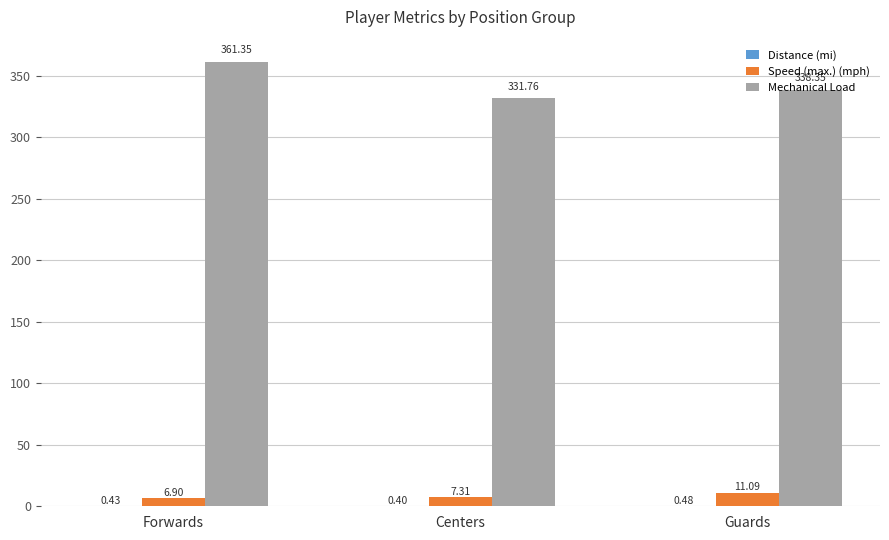

What is the difference between the Speed (max.) (mph) values at Forwards and Guards?

4.2